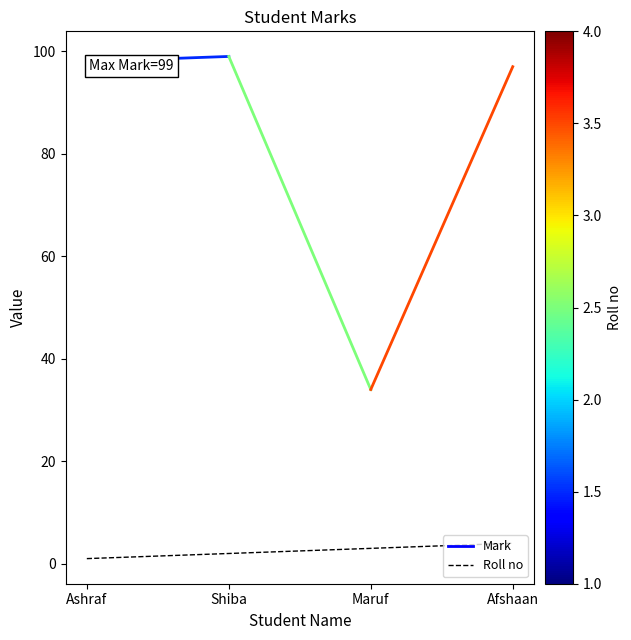

Is this an area chart (filled region under the line)?

No